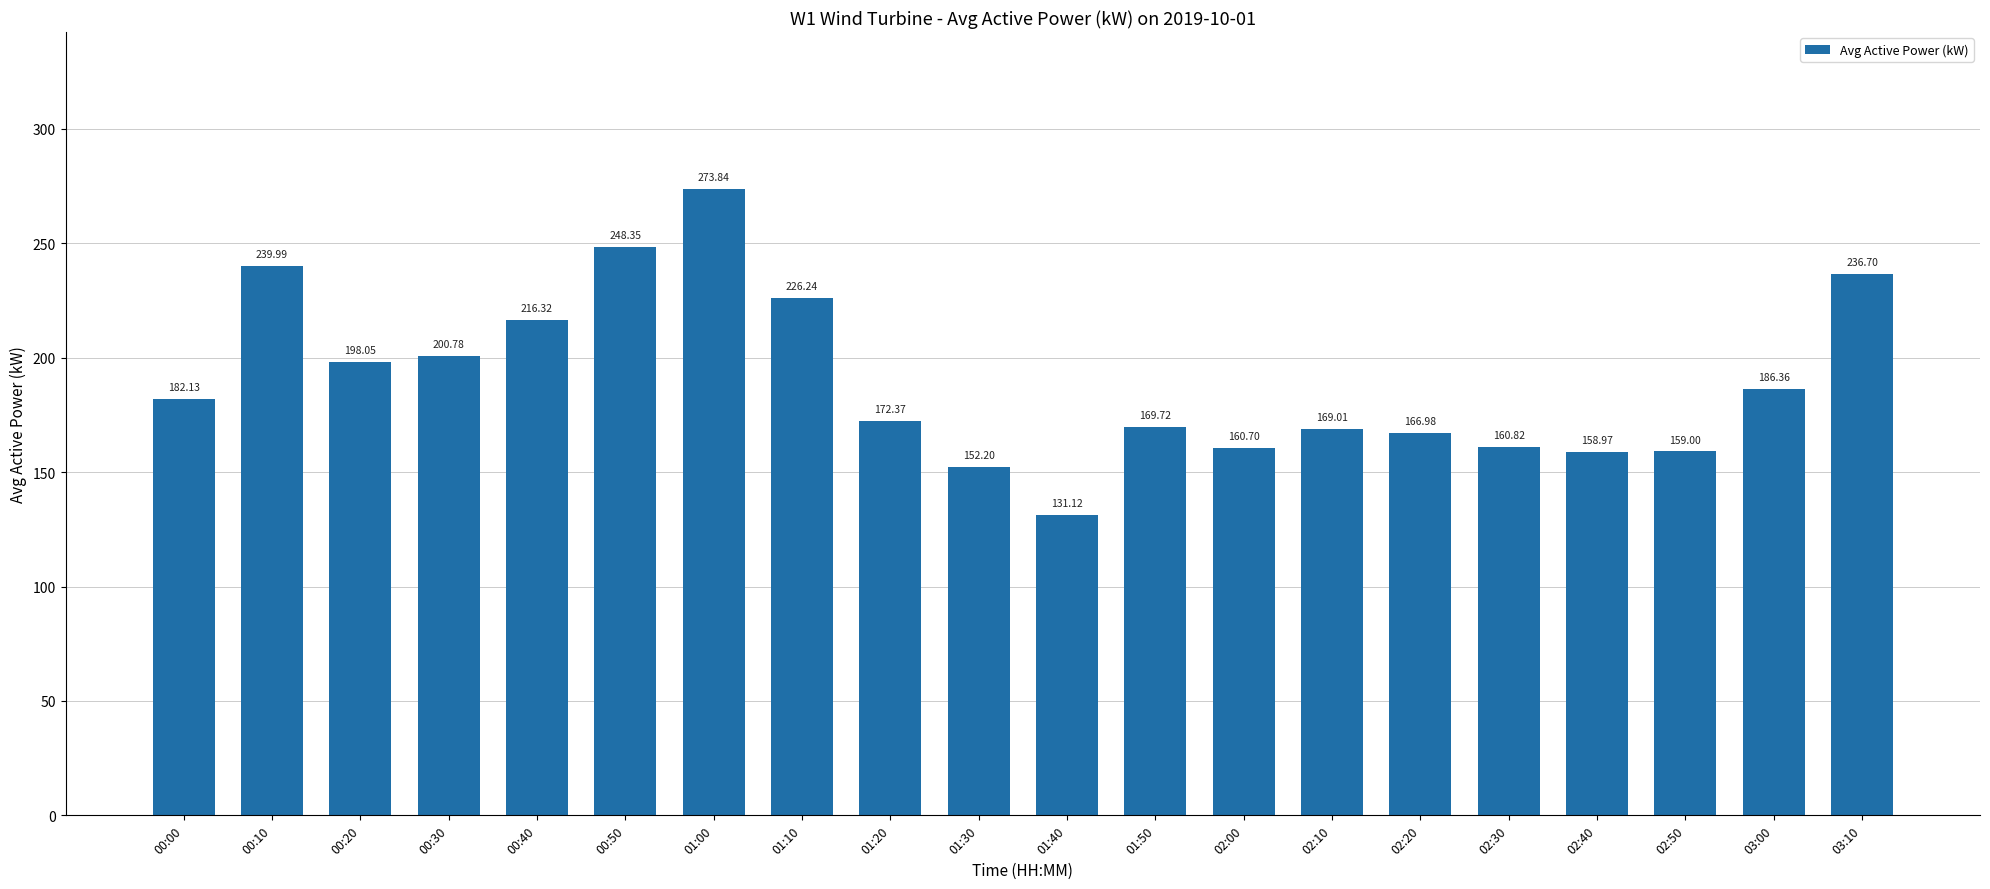

At which label does the data first exceed 182?

00:00